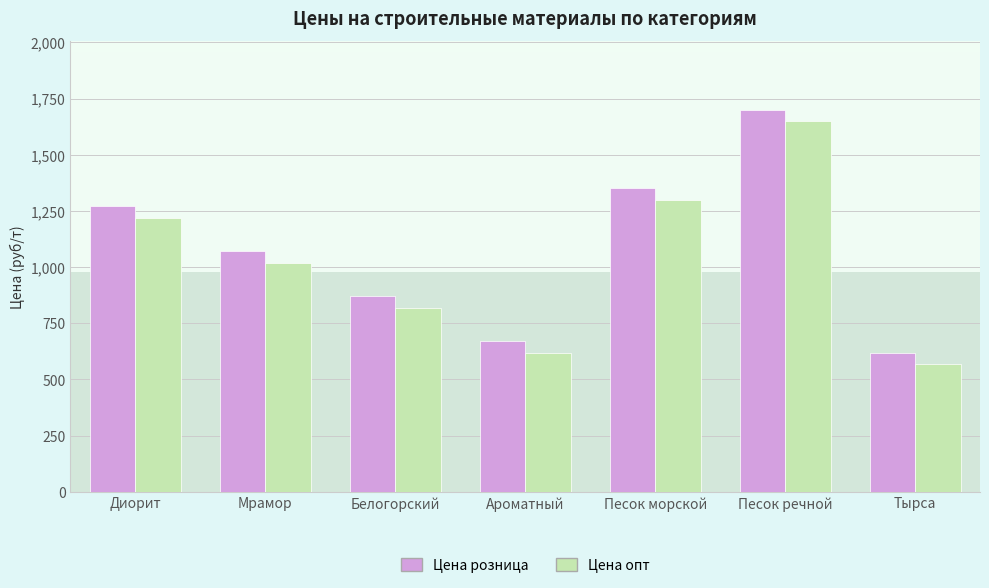

What value does the Цена опт series have at Диорит, to the nearest 10?

1220